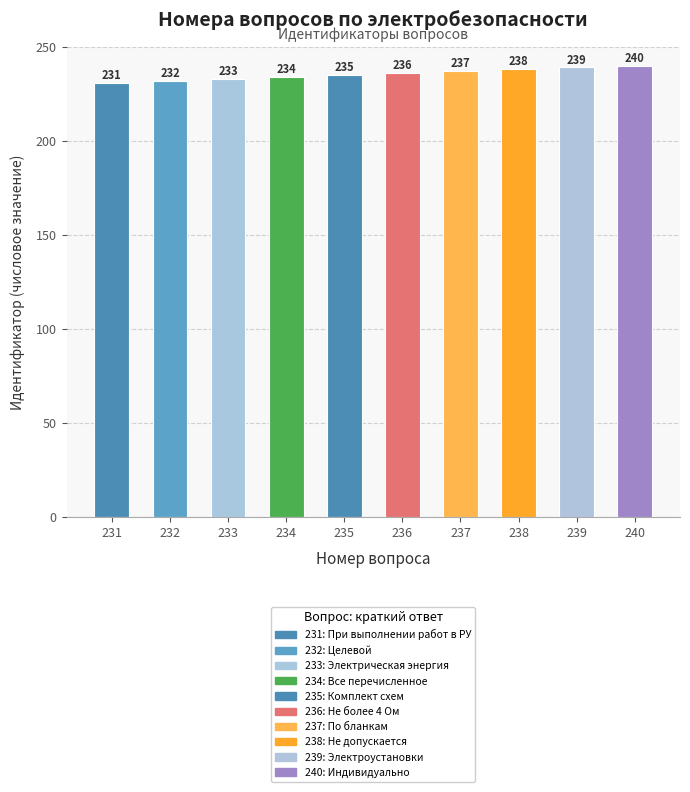

What is the difference between the maximum and minimum values?

9